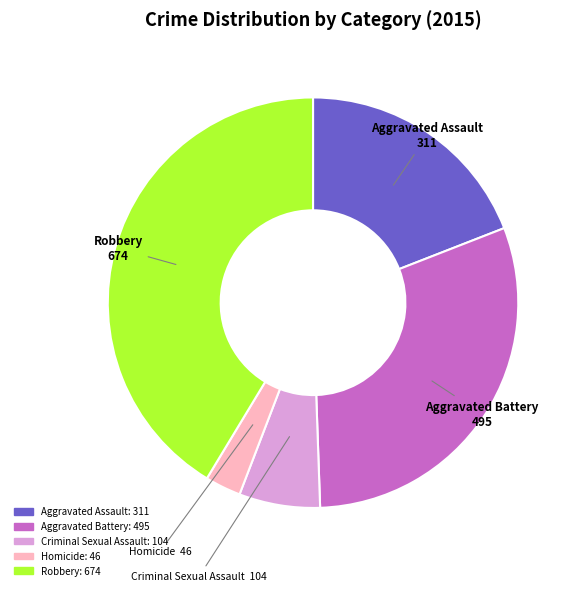

Approximately how many times larger is the value at Criminal Sexual Assault compared to Aggravated Assault?

0.3